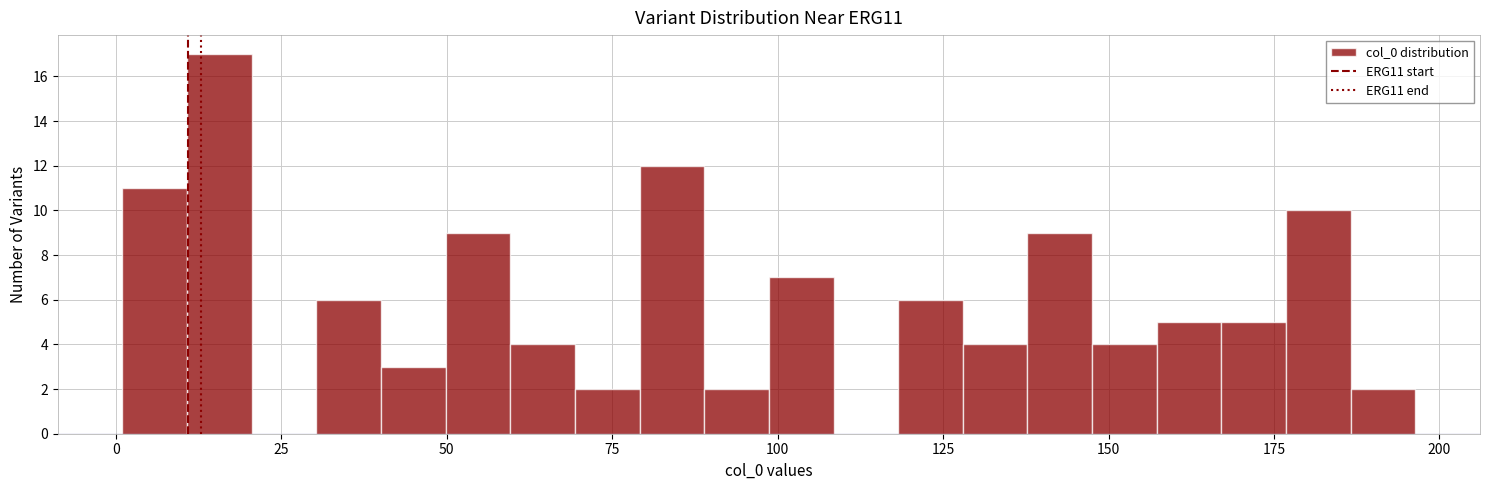

Around what value on the x-axis is the tallest bar? Give the approximate position of its centre, as read against the axis.

15